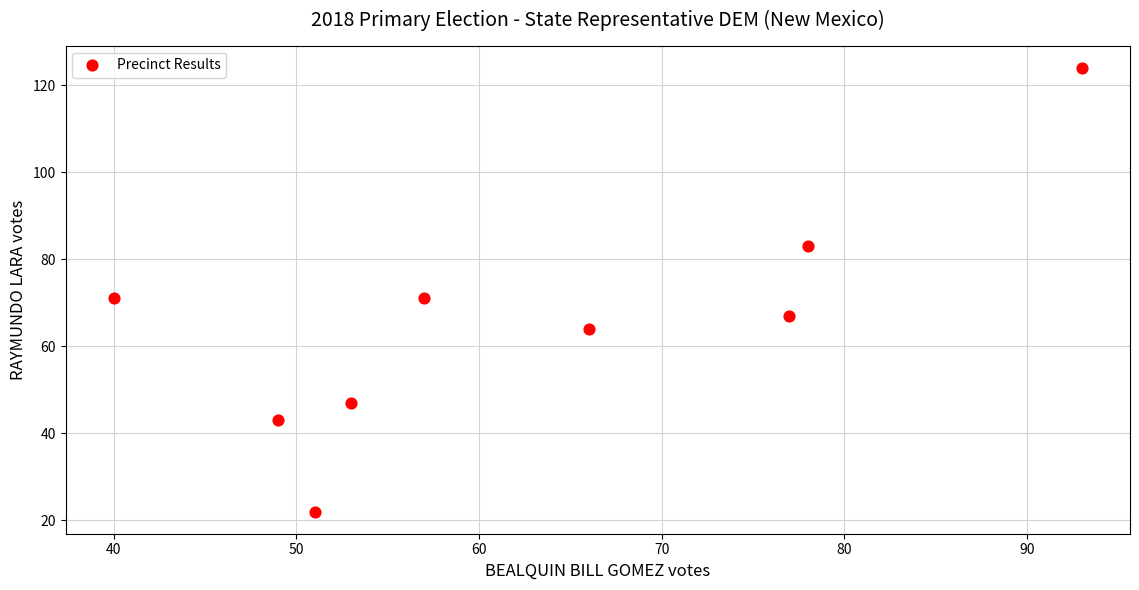

What is the range of Y values (max minus min)?

102